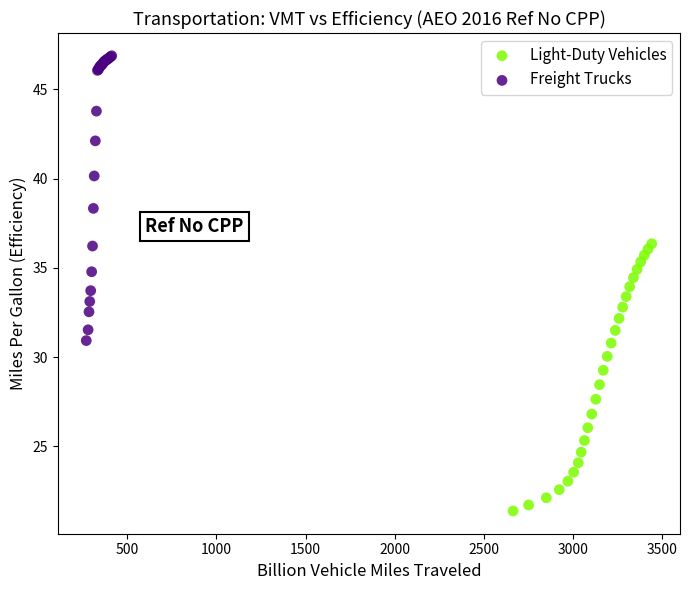

Which series has the widest spread of Y values?

Freight Trucks